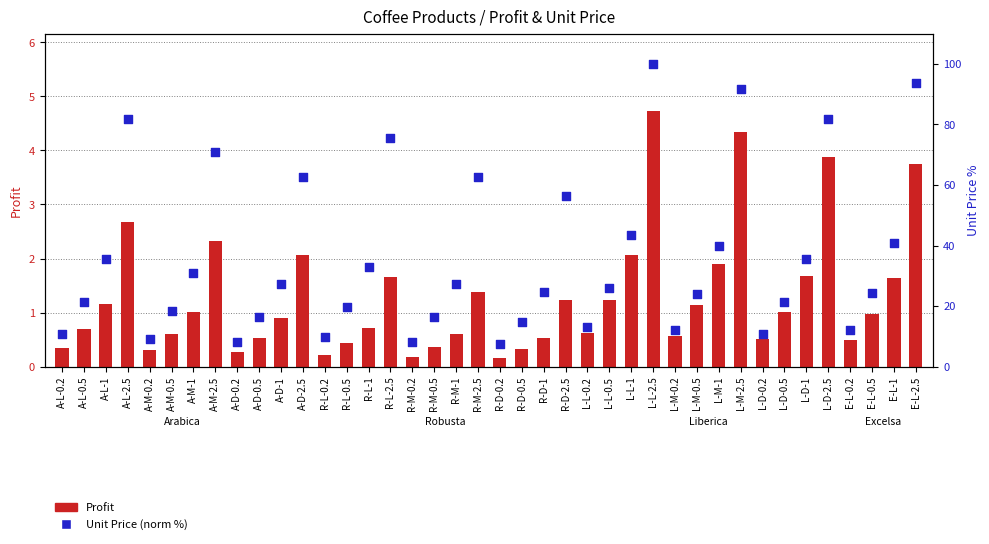

What is the total value across all series at L-M-0.2?

12.5